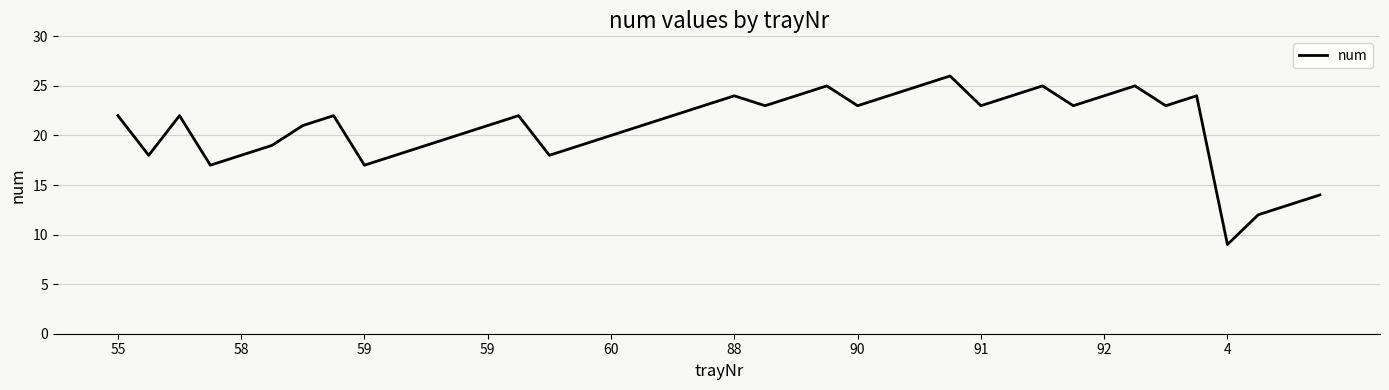

What is the average value?

21